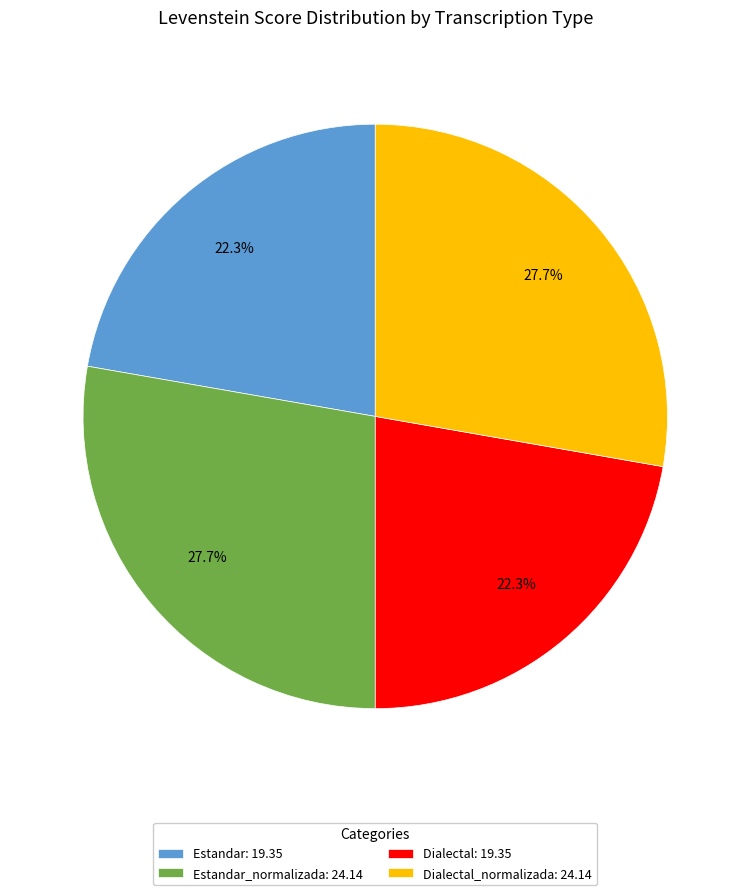

How much of the chart is everything except Dialectal: 19.35?

77.7%